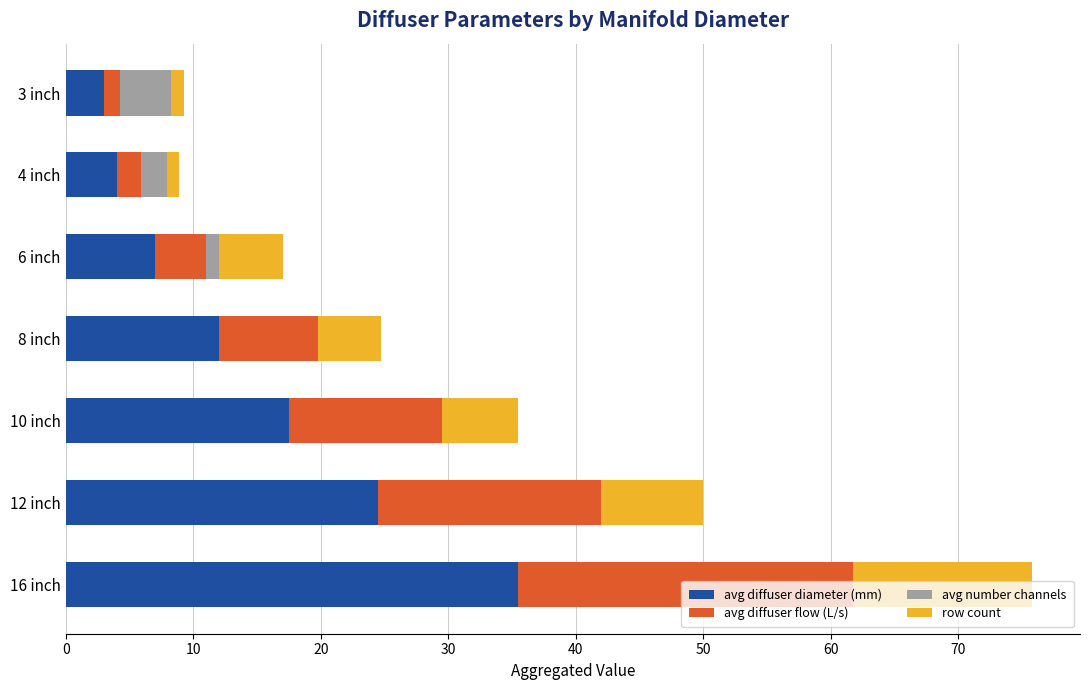

The avg diffuser diameter (mm) series shows 11.0 at 16 inch. True or false?

False